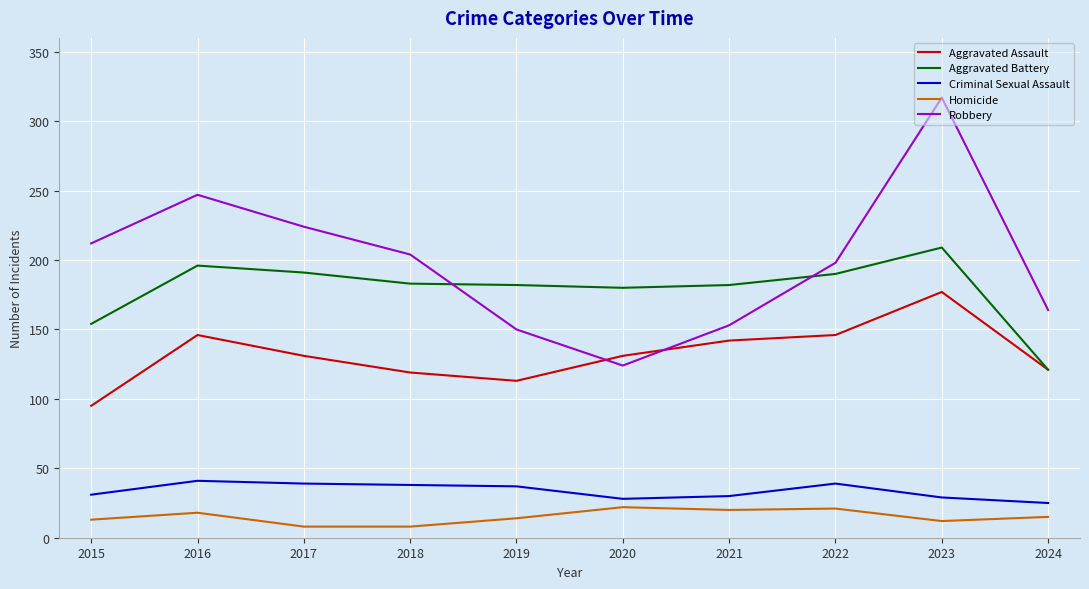

True or false: Criminal Sexual Assault and Robbery cross at least once.

False